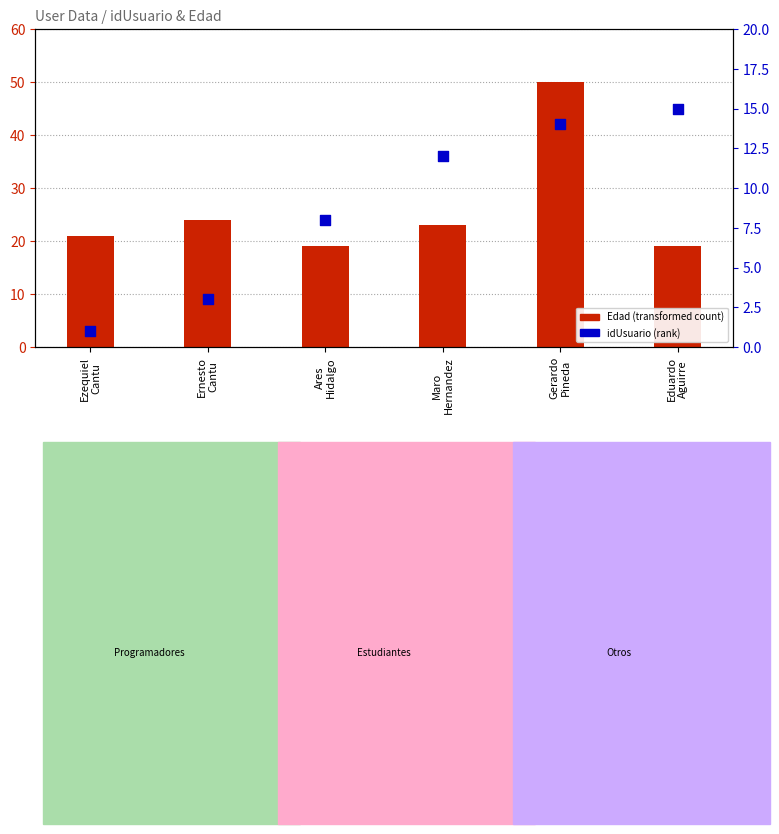

Which series has the largest Y range (max minus min)?

Edad